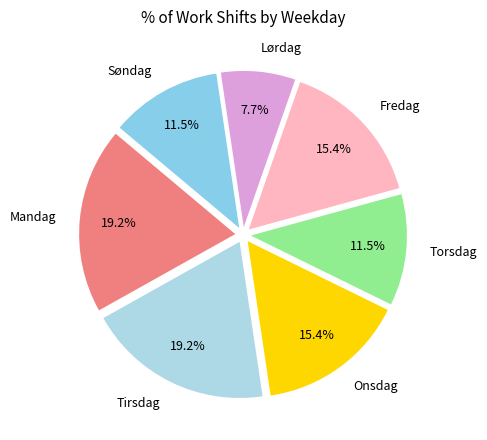

To the nearest percent, what is the difference between the largest and smallest slice percentages?

12%